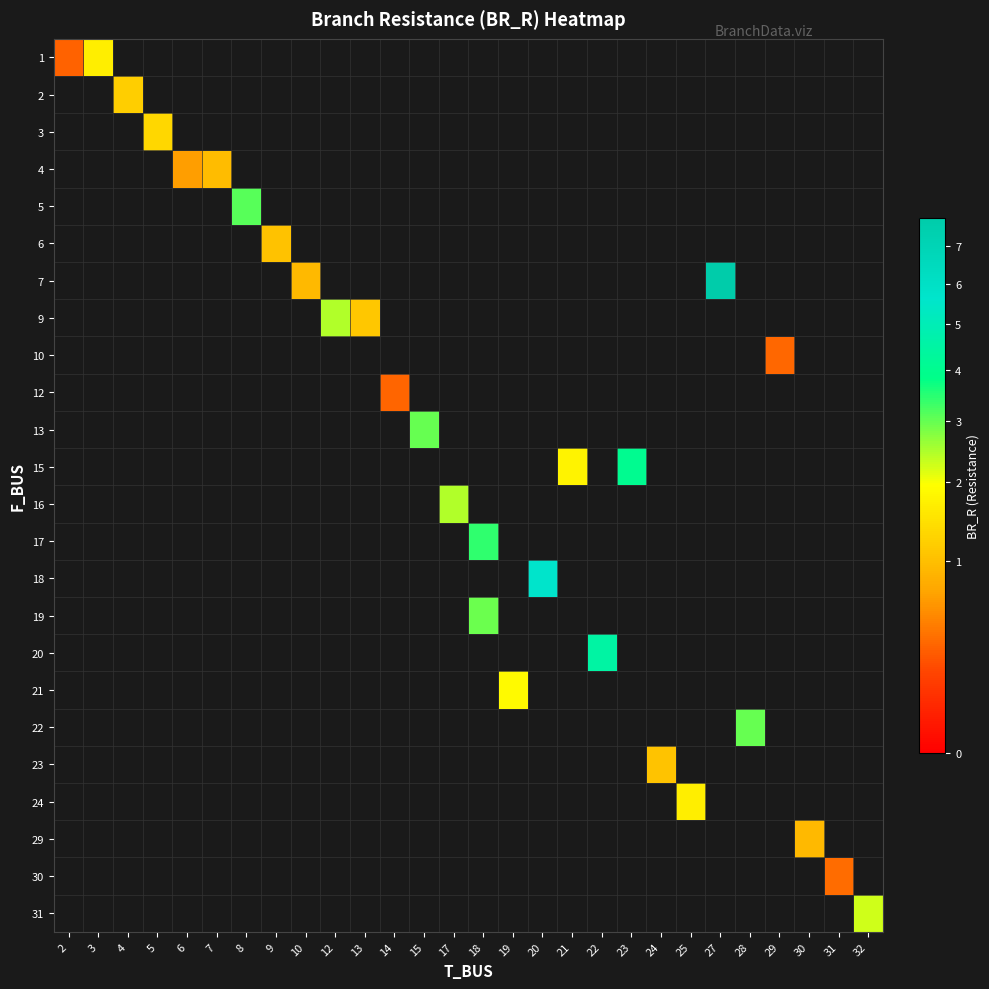

How many categories are shown in the chart?

28